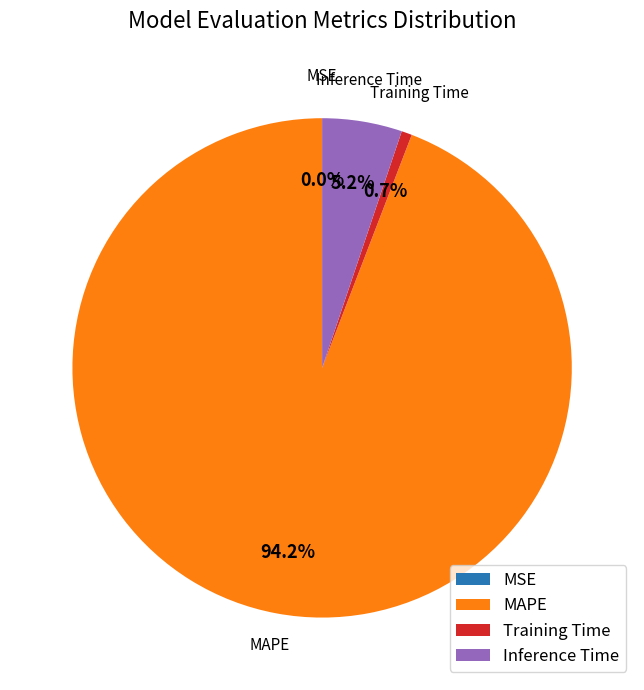

Between Training Time and MAPE, which is larger?

MAPE